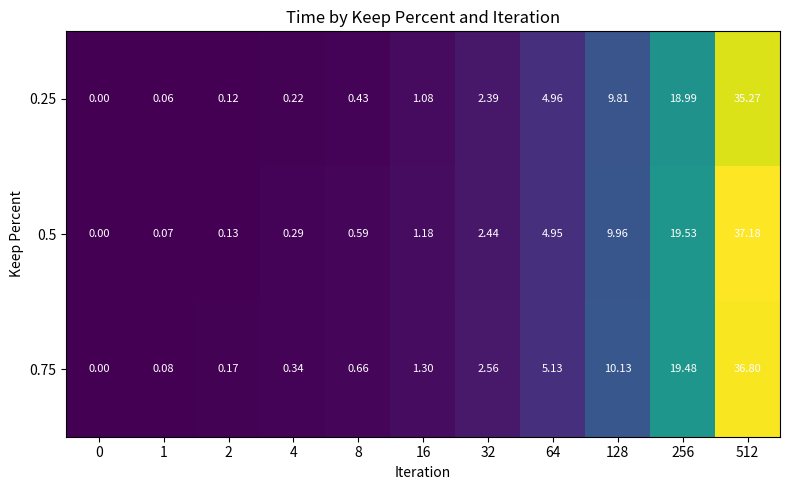

Is the value of 0.5 at 8 greater than the value of 0.75 at 512?

No